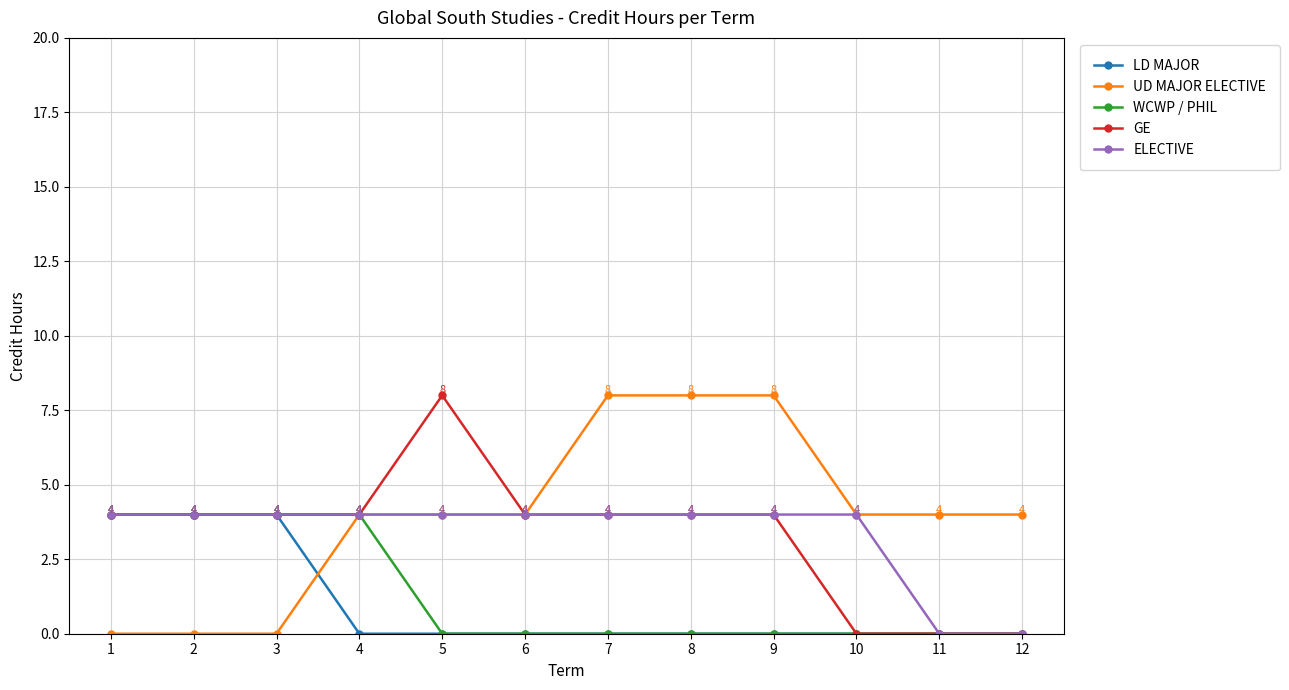

At which label does GE reach its peak?

5